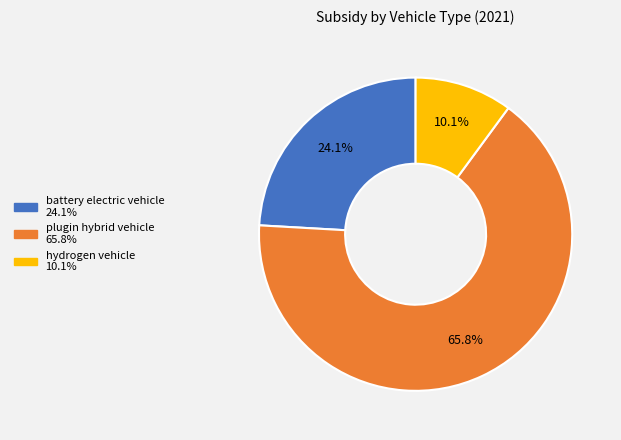

Is there a majority slice in this chart?

Yes